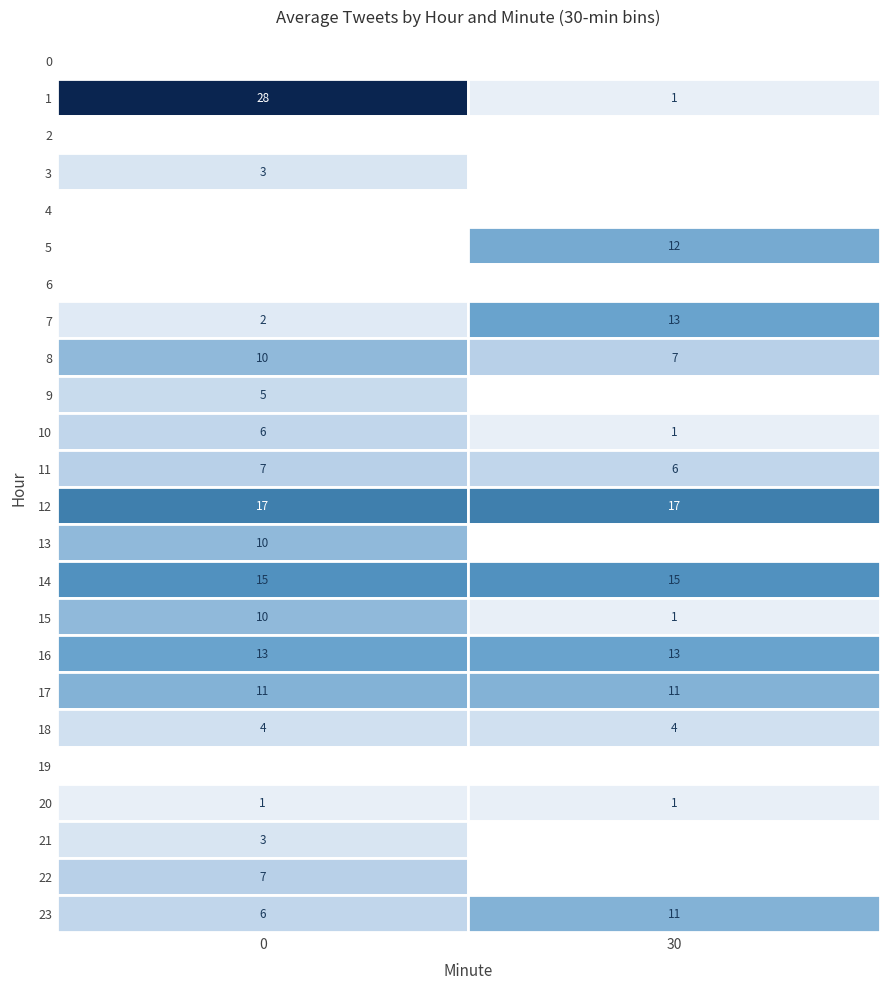

What is the difference between the highest and lowest values at 9?

5